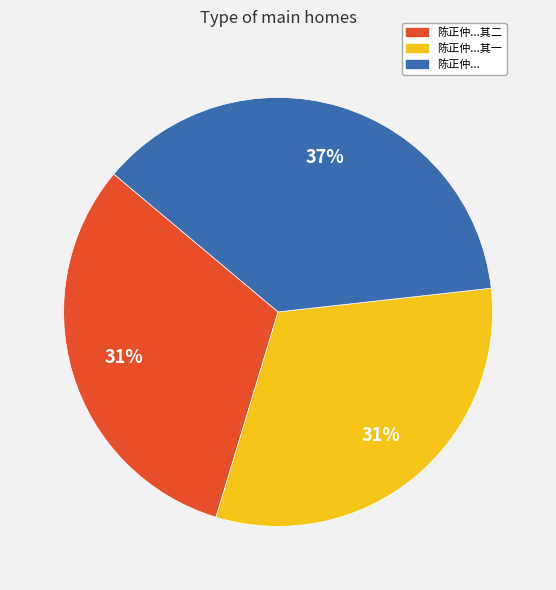

To the nearest percent, what is the average slice percentage?

33%